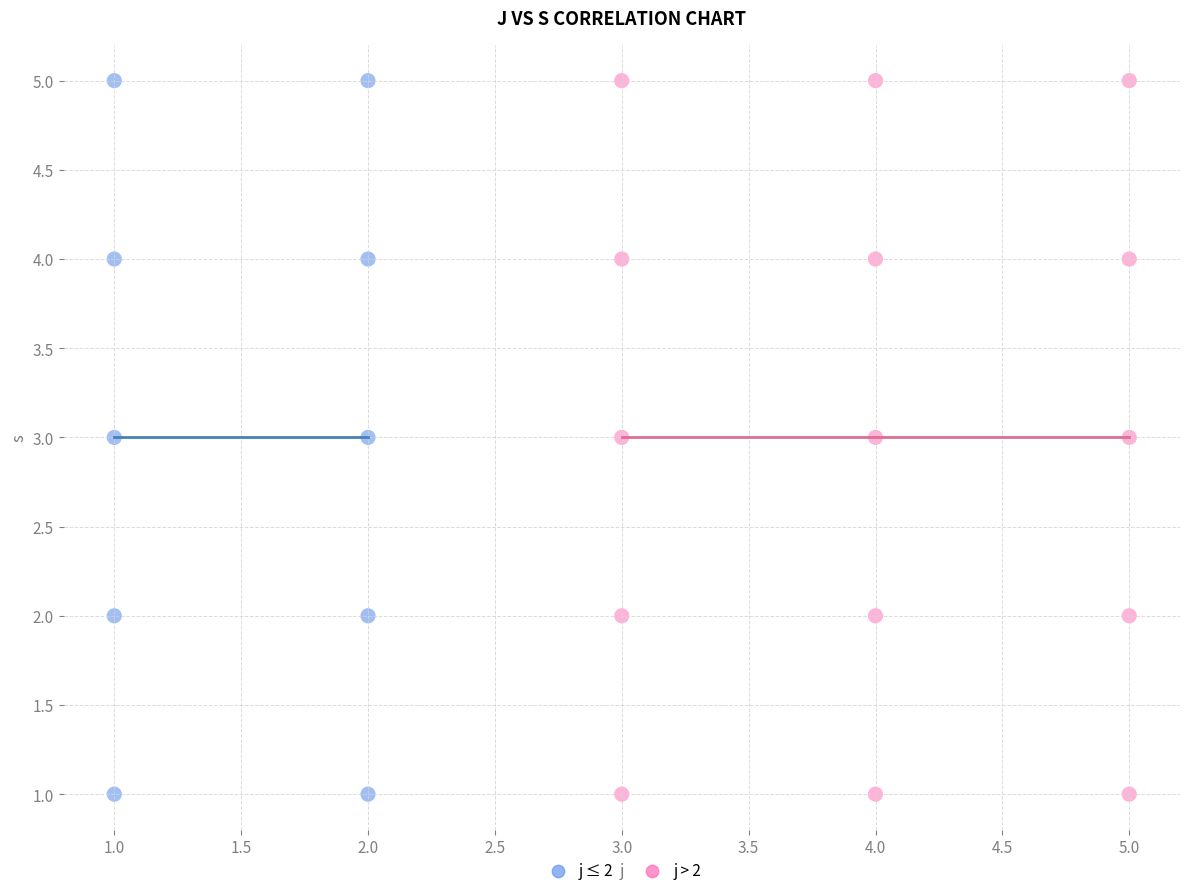

What are all the series names shown in the legend?

j ≤ 2, j > 2